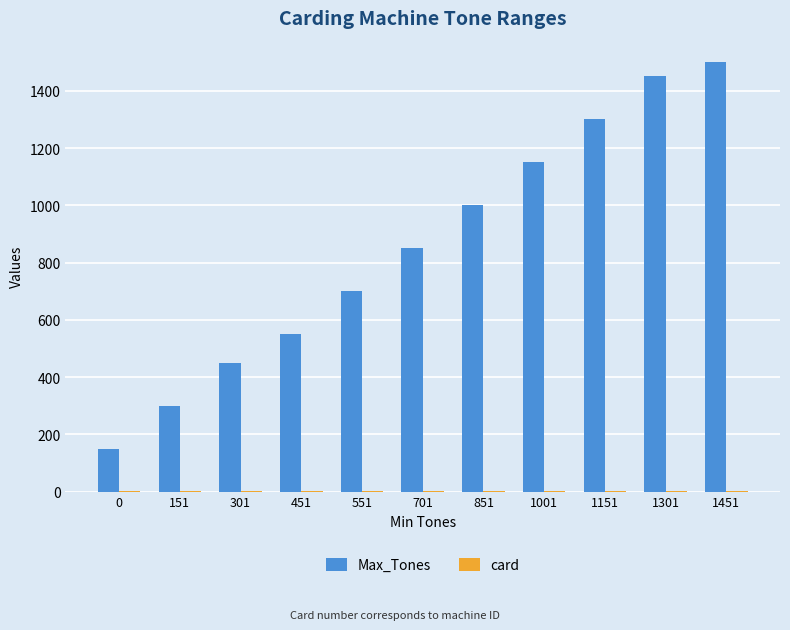

Which series changed the most between 151 and 1151?

Max_Tones